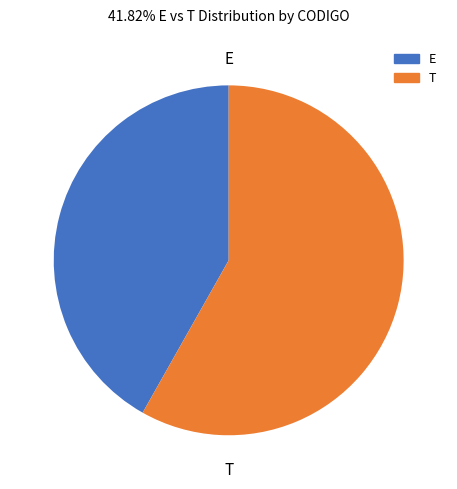

Is there a majority slice in this chart?

Yes